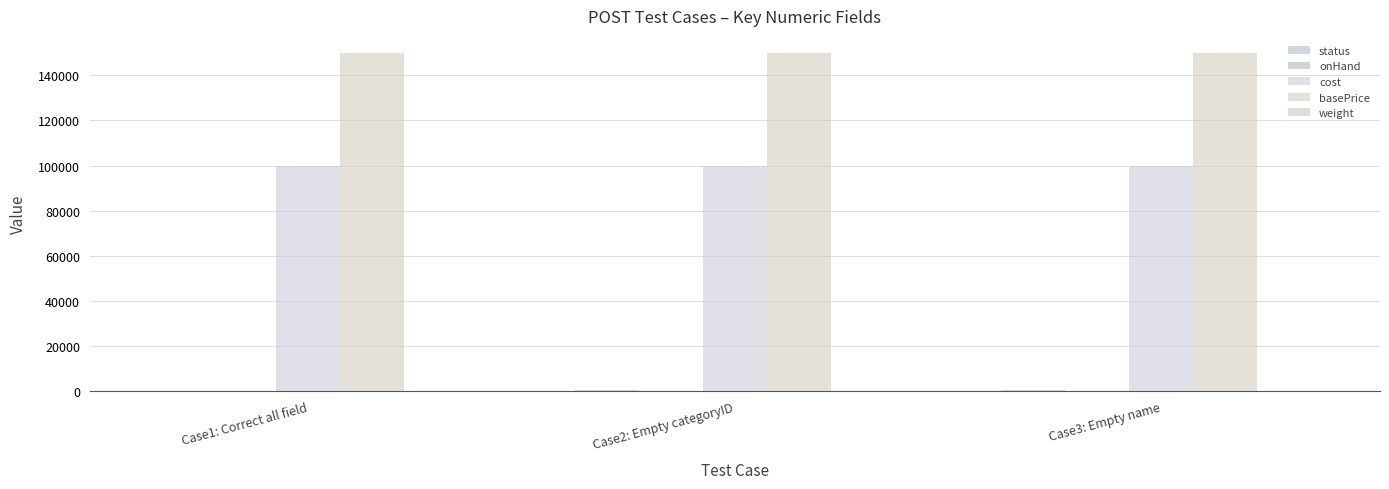

What is the minimum value for onHand?

100